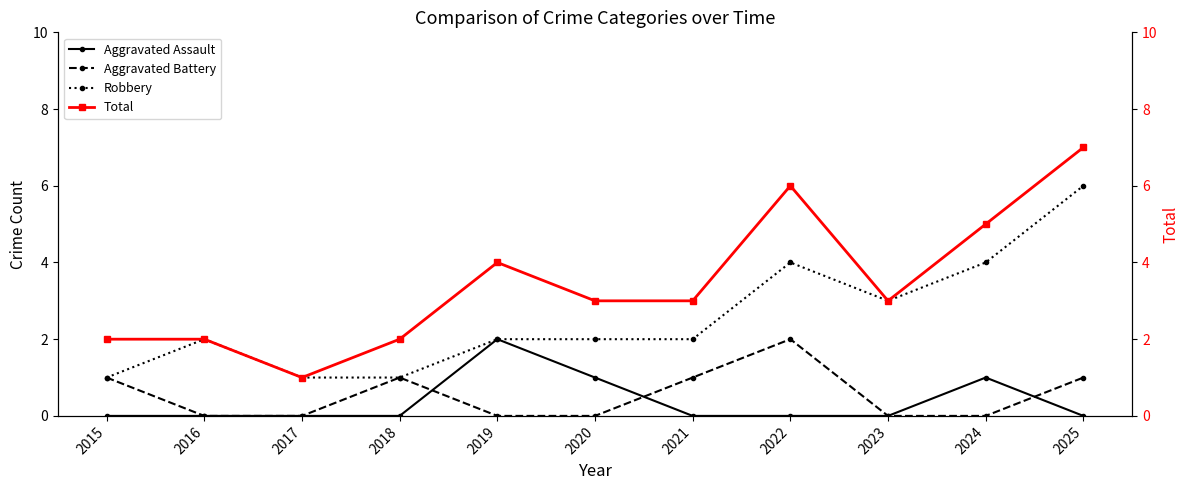

At which label is Robbery closest to 3?

2023